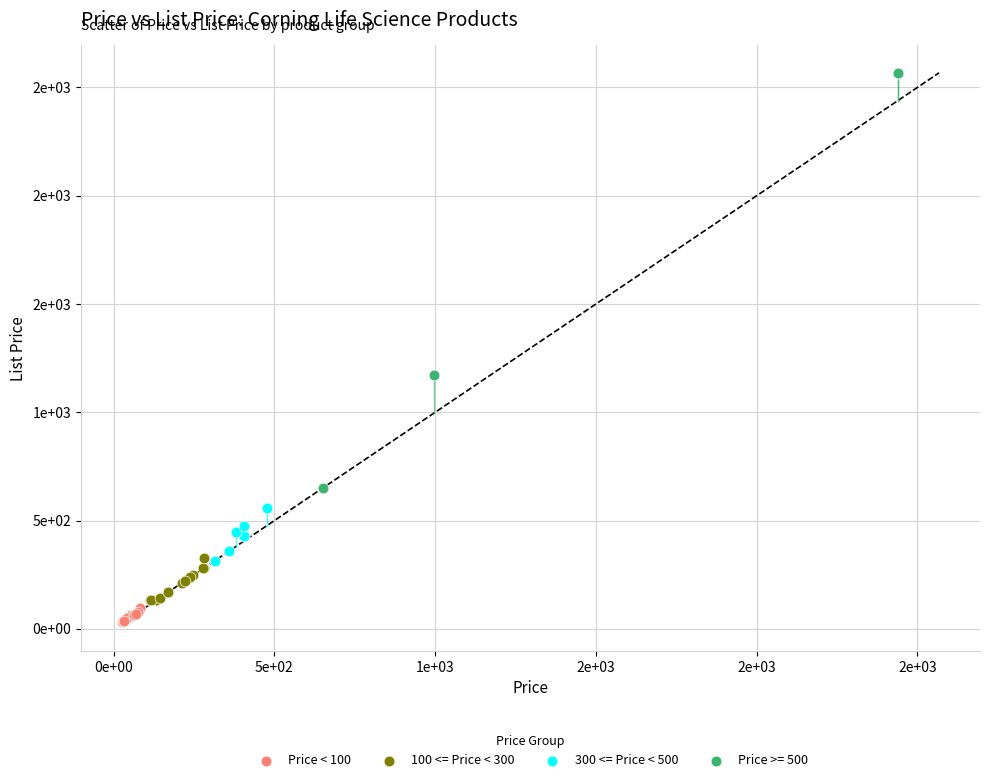

Which series contains the highest Y value?

Price >= 500